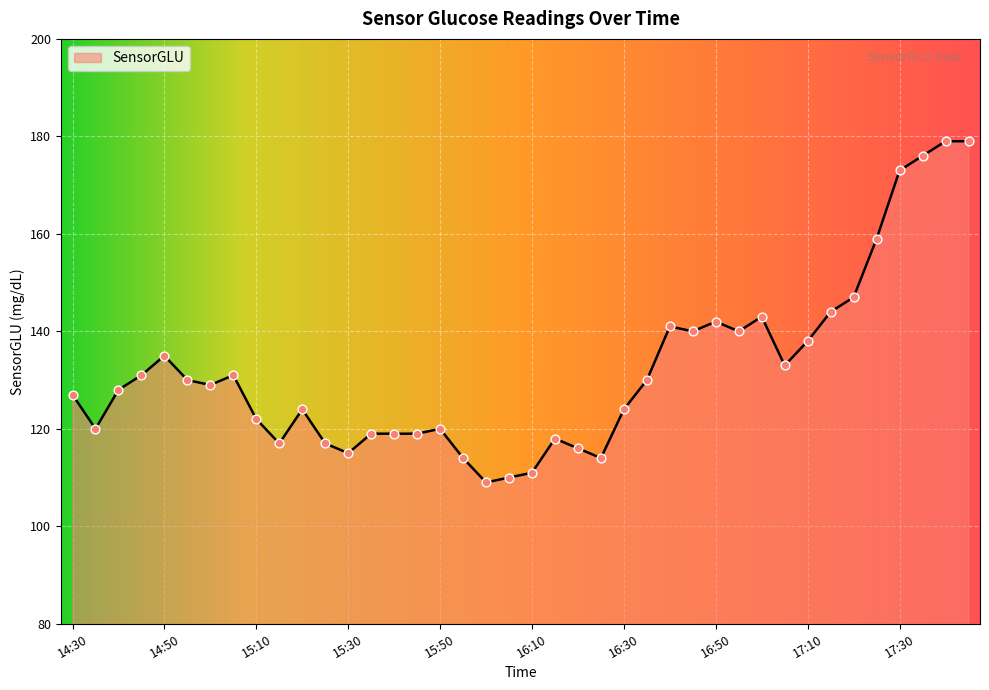

What is the smallest value displayed?

109